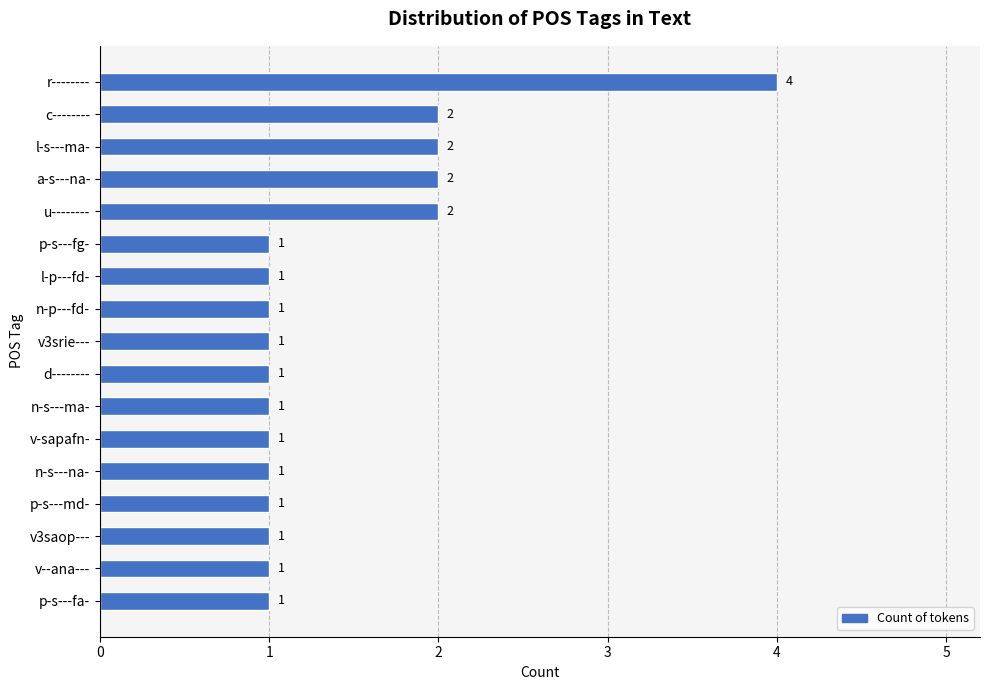

How many bars are there in total?

17